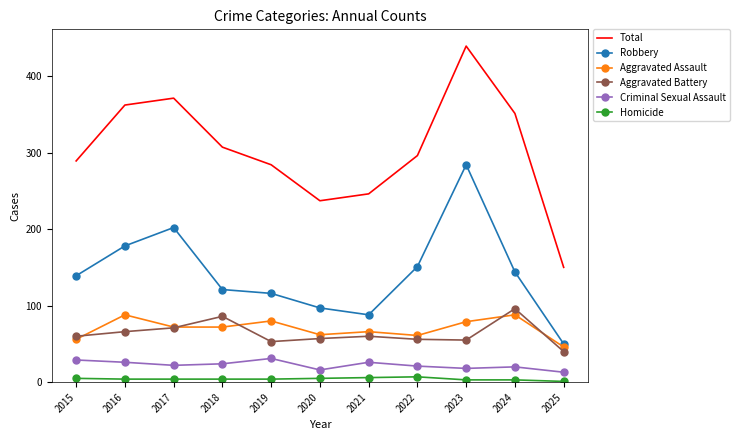

Which series has the largest total across all categories?

Total